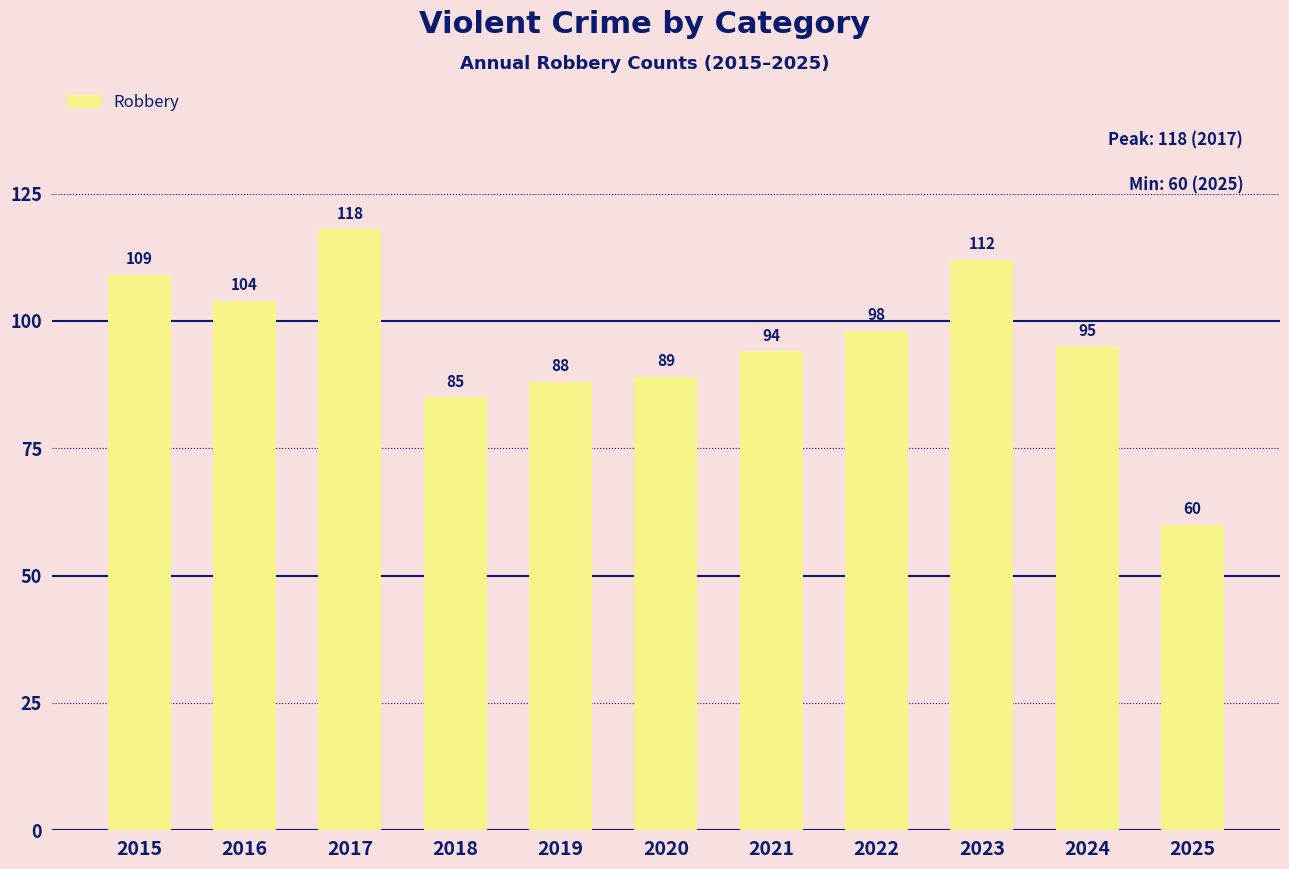

The value at 2016 is 174. True or false?

False